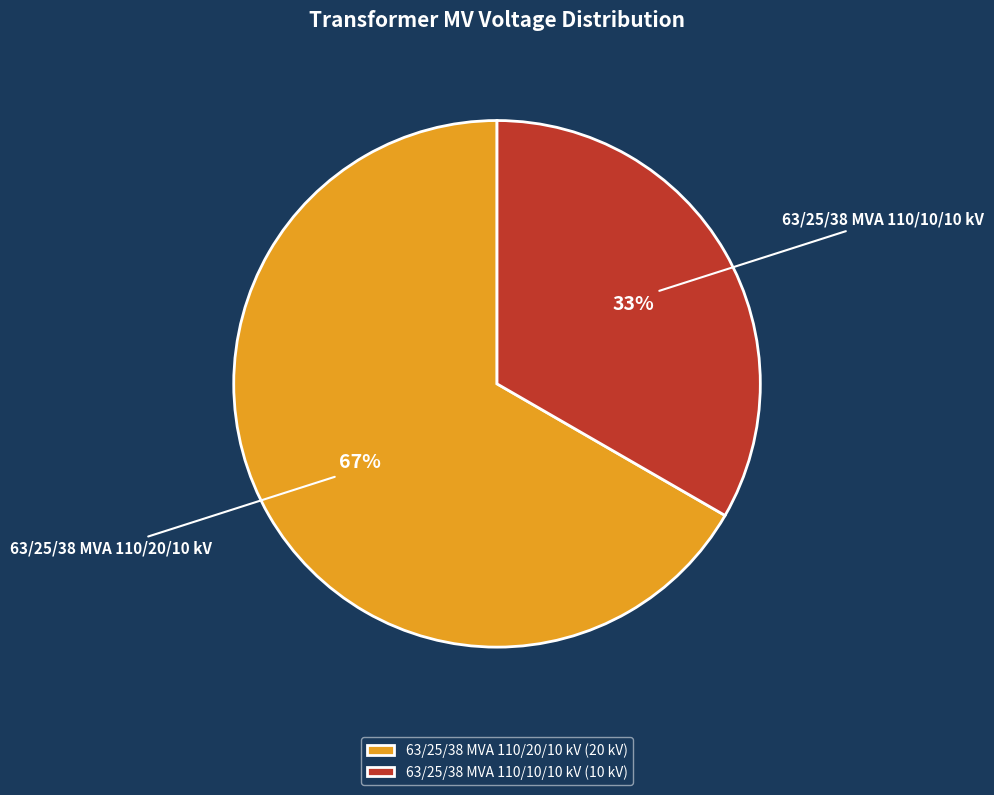

Rank the categories by value from highest to lowest.

63/25/38 MVA 110/20/10 kV, 63/25/38 MVA 110/10/10 kV